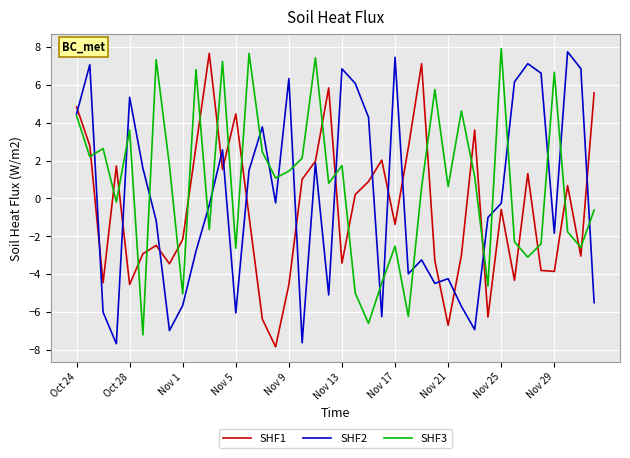

Which series has the largest total across all categories?

SHF3